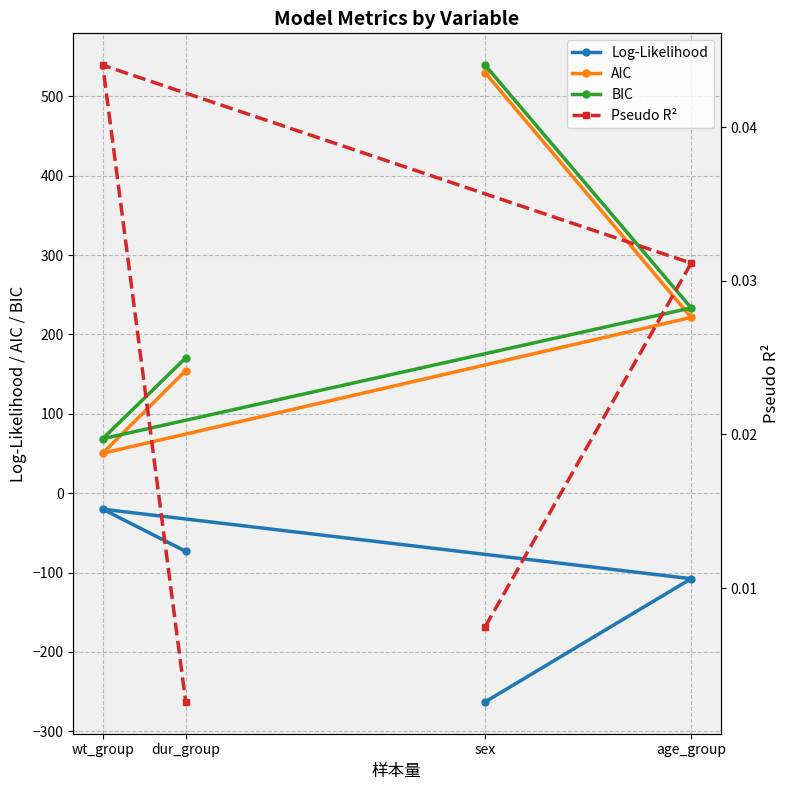

Is the value of Log-Likelihood at age_group greater than the value of AIC at age_group?

No